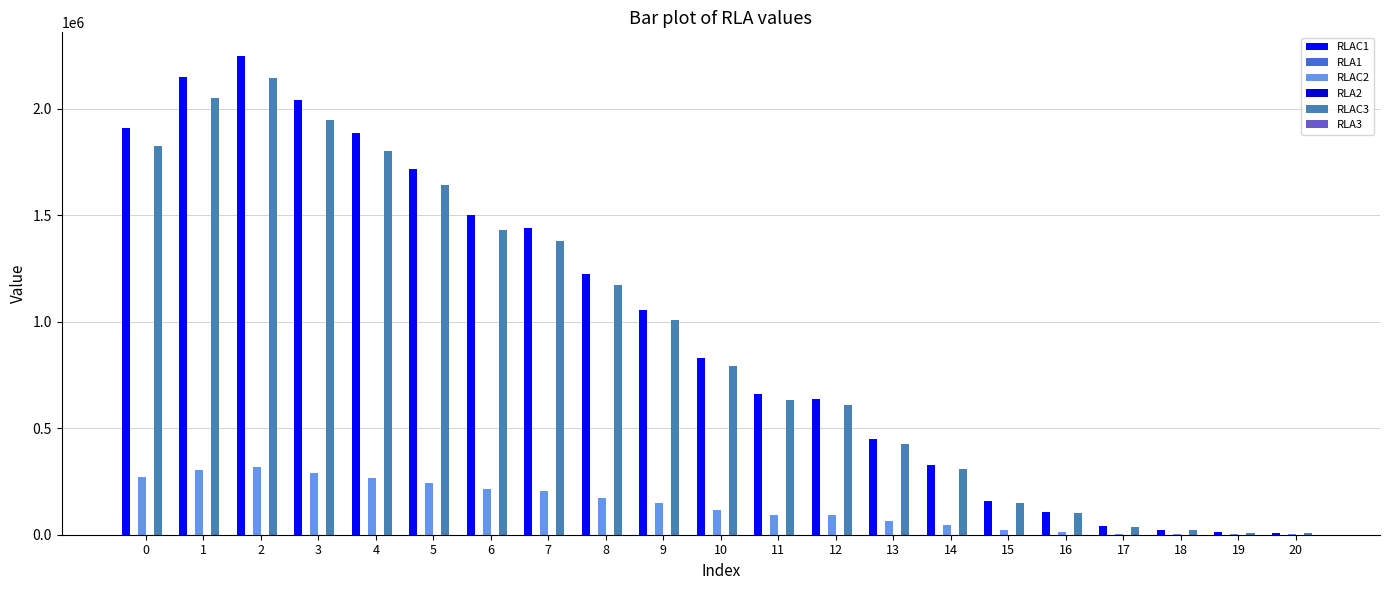

Which series has the largest range (max minus min)?

RLAC1